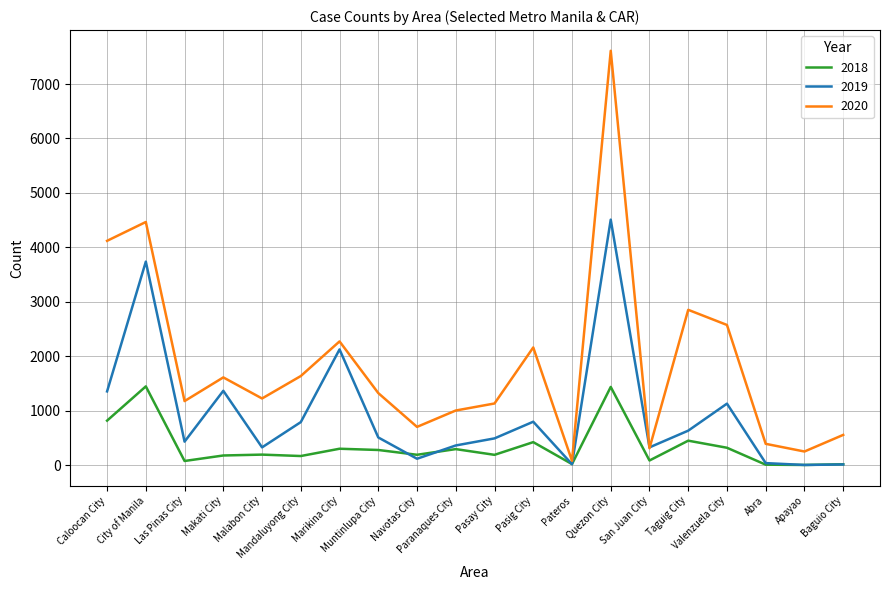

What is the maximum value for 2019?

4509